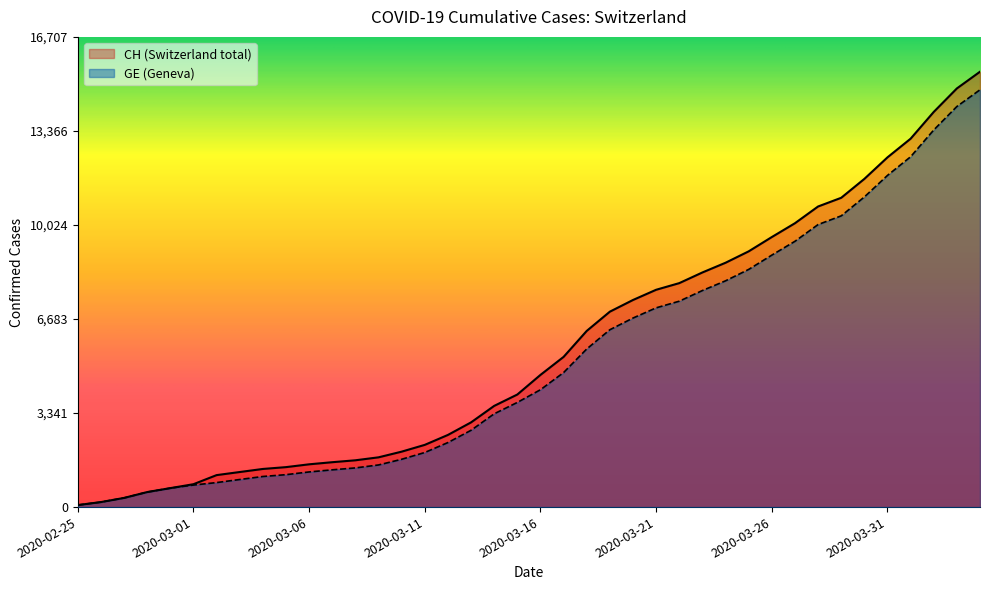

What is the difference between the GE values at 2020-03-06 and 2020-03-01?

466